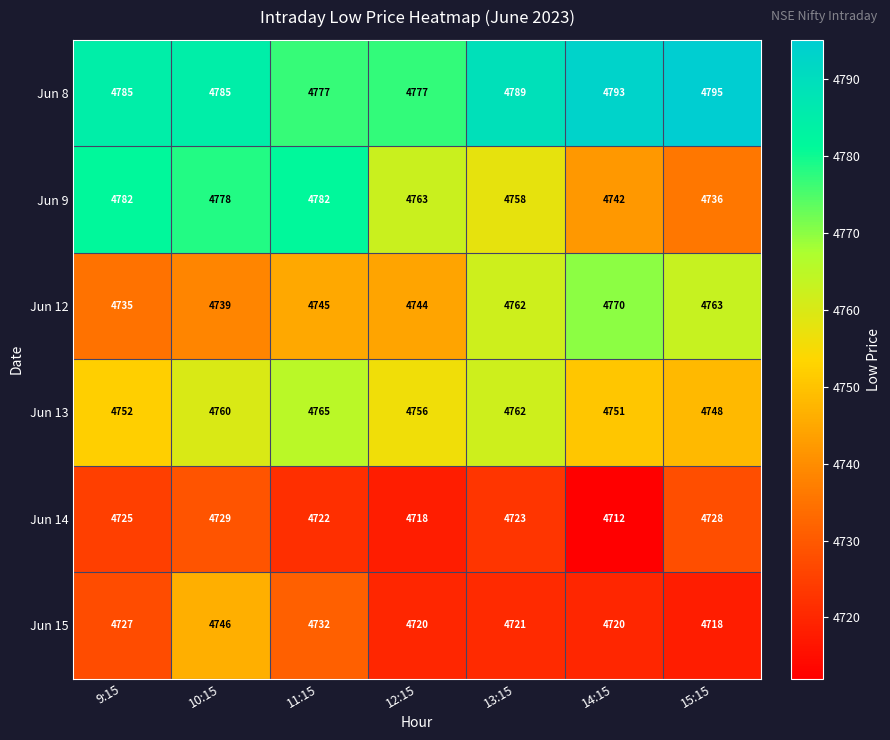

Which category has the highest value across all series?

15:15